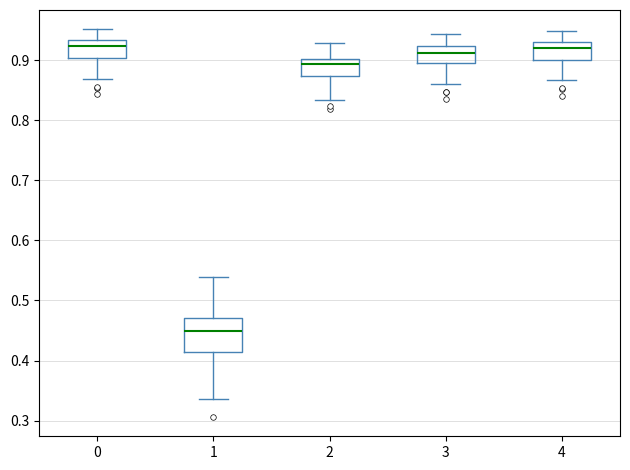

Reading left to right, read every box against the y-axis: the position of its median line, the range the box covers, and the ends of its whiskers. The values are not printed on the chart, so give them approximately, as read against the axis.

0: median 0.92, box 0.90 to 0.93, whiskers 0.87 to 0.95
1: median 0.45, box 0.41 to 0.47, whiskers 0.34 to 0.54
2: median 0.89, box 0.87 to 0.90, whiskers 0.83 to 0.93
3: median 0.91, box 0.90 to 0.92, whiskers 0.86 to 0.94
4: median 0.92, box 0.90 to 0.93, whiskers 0.87 to 0.95